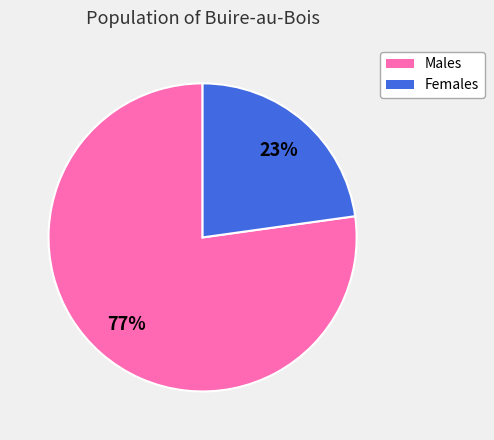

What percentage is the Males slice, to the nearest percent?

77%